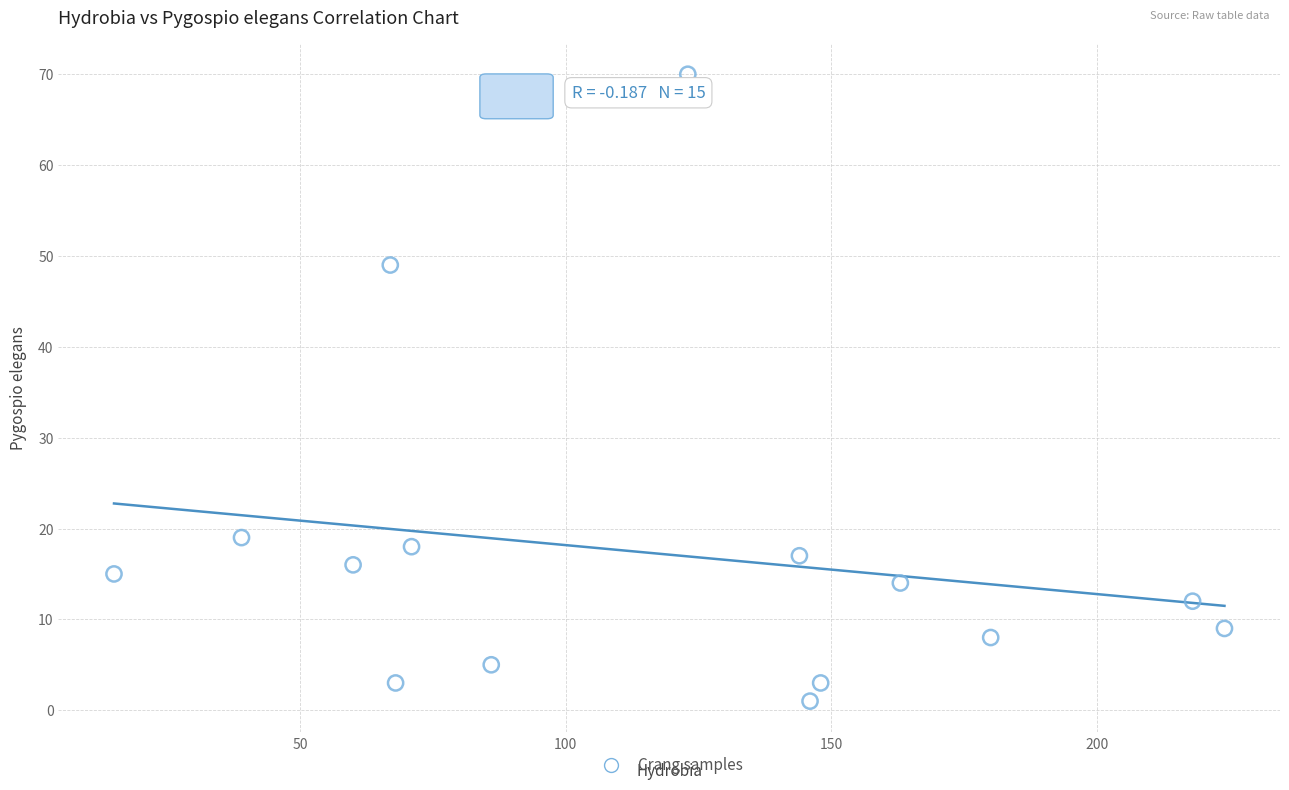

What is the range of Y values (max minus min)?

69